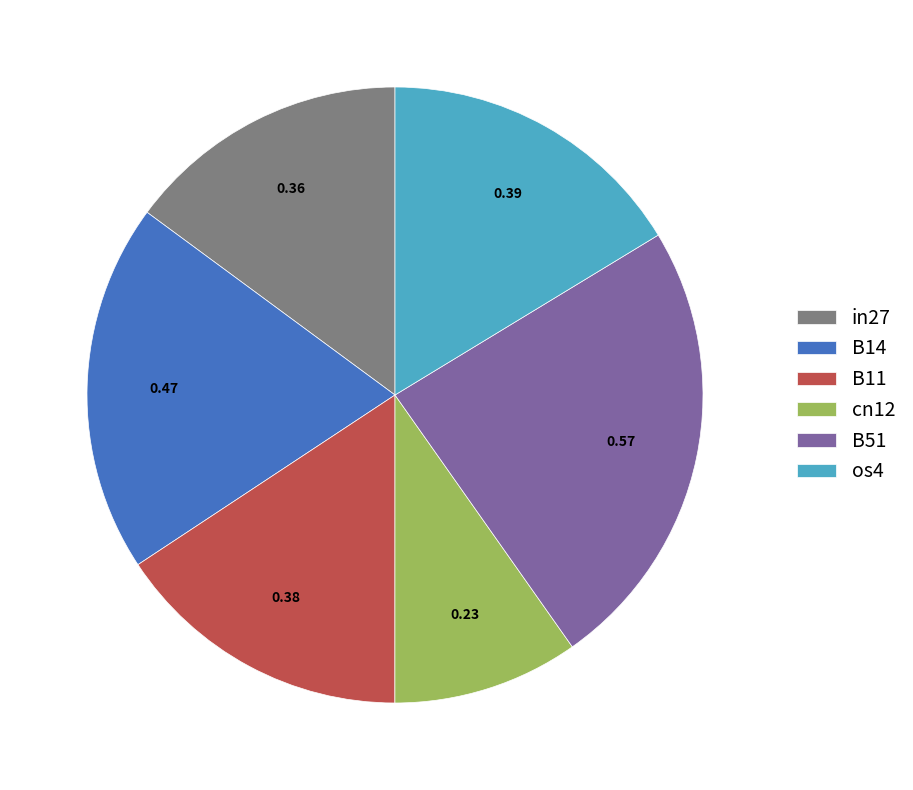

Does cn12 represent more than half of the total?

No